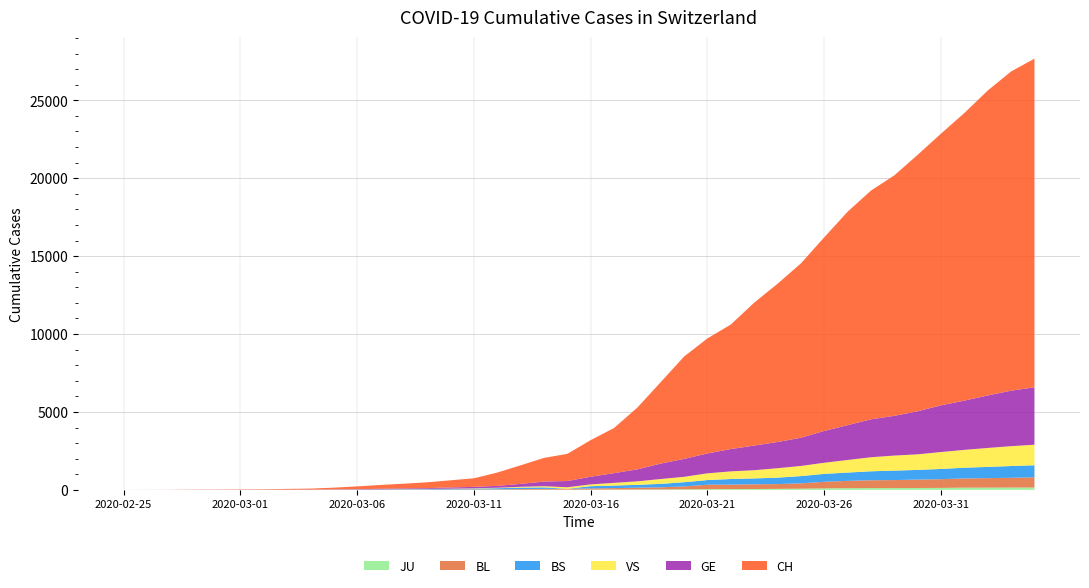

Reading left to right, transcribe all the data shown in this chart.

CH: 2020-02-25=1	2020-02-26=2	2020-02-27=4	2020-02-28=11	2020-02-29=14	2020-03-01=20	2020-03-02=26	2020-03-03=46	2020-03-04=63	2020-03-05=109	2020-03-06=176	2020-03-07=247	2020-03-08=303	2020-03-09=373	2020-03-10=458	2020-03-11=551	2020-03-12=852	2020-03-13=1191	2020-03-14=1516	2020-03-15=1742	2020-03-16=2350	2020-03-17=2896	2020-03-18=3965	2020-03-19=5229	2020-03-20=6569	2020-03-21=7382	2020-03-22=7990	2020-03-23=9167	2020-03-24=10156	2020-03-25=11188	2020-03-26=12424	2020-03-27=13695	2020-03-28=14677	2020-03-29=15429	2020-03-30=16455	2020-03-31=17435	2020-04-01=18455	2020-04-02=19564	2020-04-03=20482	2020-04-04=21088
GE: 2020-02-25=0	2020-02-26=1	2020-02-27=1	2020-02-28=3	2020-02-29=5	2020-03-01=7	2020-03-02=7	2020-03-03=9	2020-03-04=9	2020-03-05=13	2020-03-06=18	2020-03-07=30	2020-03-08=40	2020-03-09=49	2020-03-10=79	2020-03-11=90	2020-03-12=121	2020-03-13=188	2020-03-14=298	2020-03-15=401	2020-03-16=490	2020-03-17=623	2020-03-18=769	2020-03-19=991	2020-03-20=1150	2020-03-21=1276	2020-03-22=1432	2020-03-23=1582	2020-03-24=1679	2020-03-25=1809	2020-03-26=2041	2020-03-27=2234	2020-03-28=2433	2020-03-29=2550	2020-03-30=2764	2020-03-31=2994	2020-04-01=3161	2020-04-02=3369	2020-04-03=3561	2020-04-04=3683
BS: 2020-02-25=0	2020-02-26=0	2020-02-27=1	2020-02-28=1	2020-02-29=1	2020-03-01=1	2020-03-02=1	2020-03-03=3	2020-03-04=3	2020-03-05=8	2020-03-06=15	2020-03-07=21	2020-03-08=24	2020-03-09=28	2020-03-10=33	2020-03-11=49	2020-03-12=73	2020-03-13=92	2020-03-14=100	2020-03-15=0	2020-03-16=144	2020-03-17=165	2020-03-18=182	2020-03-19=222	2020-03-20=272	2020-03-21=299	2020-03-22=358	2020-03-23=376	2020-03-24=414	2020-03-25=466	2020-03-26=505	2020-03-27=534	2020-03-28=573	2020-03-29=609	2020-03-30=621	2020-03-31=657	2020-04-01=691	2020-04-02=718	2020-04-03=758	2020-04-04=771
BL: 2020-02-25=0	2020-02-26=0	2020-02-27=0	2020-02-28=1	2020-02-29=2	2020-03-01=2	2020-03-02=2	2020-03-03=2	2020-03-04=2	2020-03-05=6	2020-03-06=6	2020-03-07=15	2020-03-08=19	2020-03-09=20	2020-03-10=22	2020-03-11=26	2020-03-12=26	2020-03-13=42	2020-03-14=47	2020-03-15=54	2020-03-16=76	2020-03-17=89	2020-03-18=116	2020-03-19=134	2020-03-20=184	2020-03-21=282	2020-03-22=289	2020-03-23=302	2020-03-24=306	2020-03-25=341	2020-03-26=422	2020-03-27=466	2020-03-28=502	2020-03-29=511	2020-03-30=539	2020-03-31=561	2020-04-01=588	2020-04-02=610	2020-04-03=625	2020-04-04=656
VS: 2020-02-25=0	2020-02-26=0	2020-02-27=0	2020-02-28=1	2020-02-29=1	2020-03-01=0	2020-03-02=3	2020-03-03=3	2020-03-04=4	2020-03-05=5	2020-03-06=6	2020-03-07=0	2020-03-08=7	2020-03-09=12	2020-03-10=17	2020-03-11=22	2020-03-12=30	2020-03-13=53	2020-03-14=76	2020-03-15=98	2020-03-16=116	2020-03-17=173	2020-03-18=225	2020-03-19=311	2020-03-20=346	2020-03-21=433	2020-03-22=490	2020-03-23=527	2020-03-24=606	2020-03-25=651	2020-03-26=715	2020-03-27=808	2020-03-28=902	2020-03-29=964	2020-03-30=1000	2020-03-31=1085	2020-04-01=1145	2020-04-02=1218	2020-04-03=1273	2020-04-04=1319
JU: 2020-02-25=0	2020-02-26=0	2020-02-27=0	2020-02-28=0	2020-02-29=0	2020-03-01=0	2020-03-02=0	2020-03-03=1	2020-03-04=1	2020-03-05=2	2020-03-06=3	2020-03-07=4	2020-03-08=4	2020-03-09=5	2020-03-10=6	2020-03-11=6	2020-03-12=9	2020-03-13=10	2020-03-14=15	2020-03-15=16	2020-03-16=17	2020-03-17=24	2020-03-18=26	2020-03-19=31	2020-03-20=37	2020-03-21=49	2020-03-22=51	2020-03-23=57	2020-03-24=66	2020-03-25=78	2020-03-26=99	2020-03-27=112	2020-03-28=118	2020-03-29=118	2020-03-30=122	2020-03-31=127	2020-04-01=144	2020-04-02=145	2020-04-03=149	2020-04-04=153